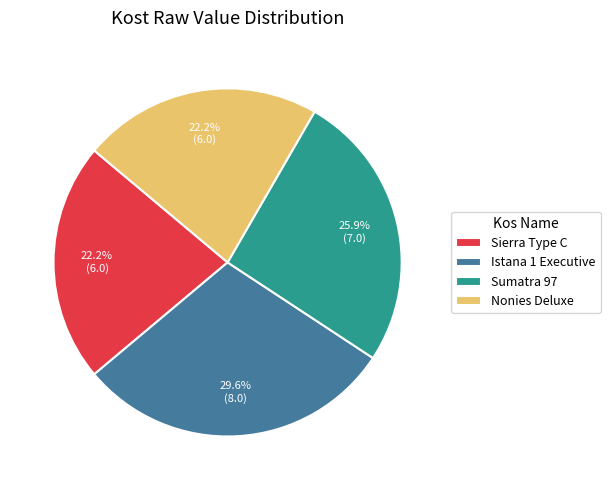

What is the largest slice in the pie chart?

Istana 1 Executive